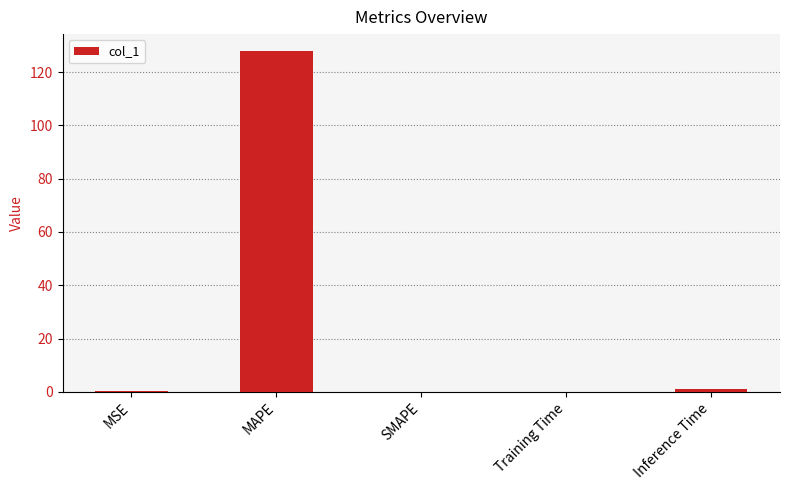

At which category does the chart reach its peak across all series?

MAPE